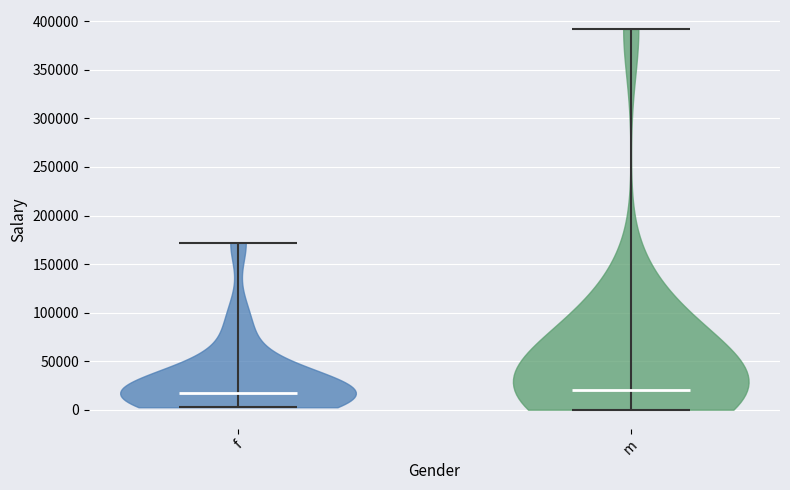

Reading left to right, read every violin against the y-axis: where its median line is, and the lowest and highest points it reaches. The values are not printed on the chart, so give them approximately, as read against the axis.

f: median line 15000, lowest point 5000, highest point 170000
m: median line 20000, lowest point 0, highest point 390000